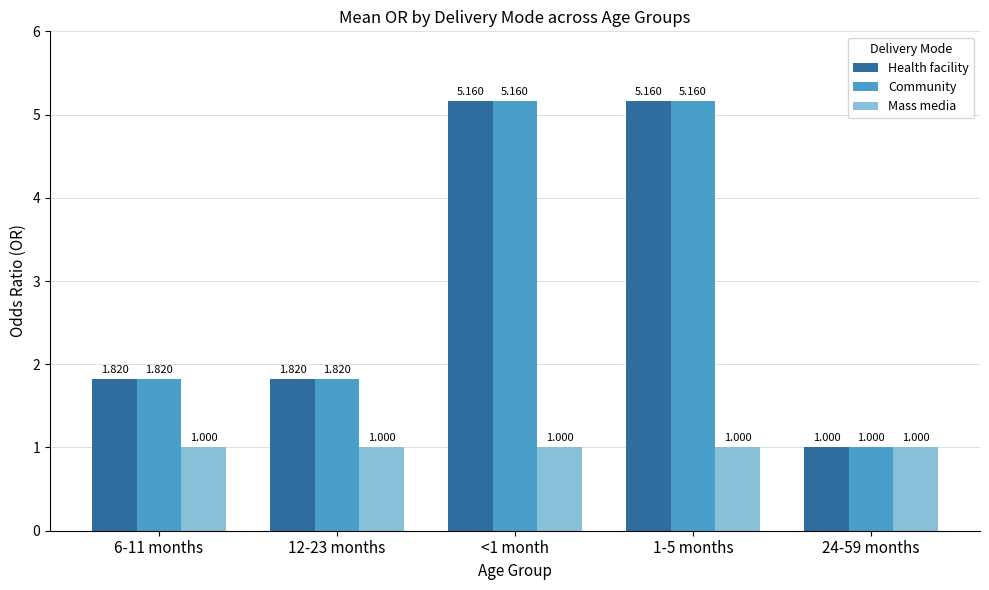

Which series has the widest spread of values?

Health facility